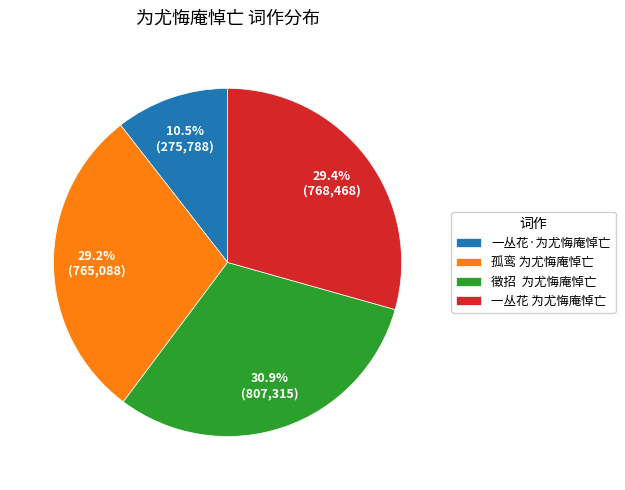

Count the number of slices in the pie.

4